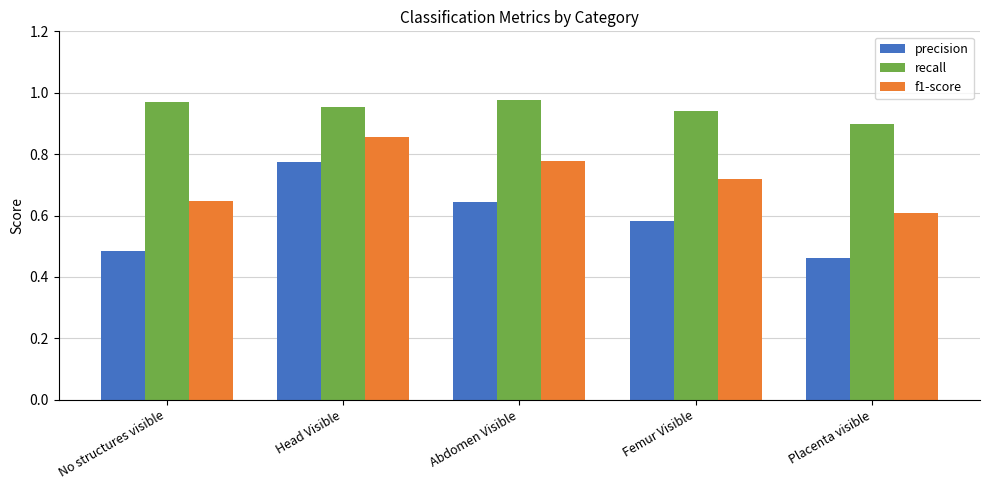

What position from the left is Head Visible?

2